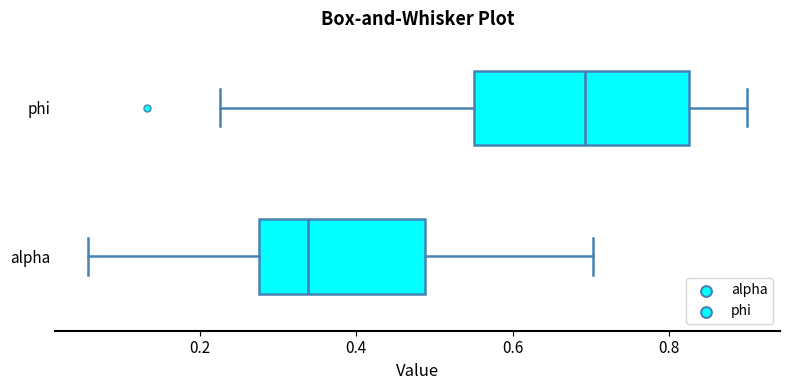

Comparing the boxes themselves (not the whiskers), which one is the widest?

phi